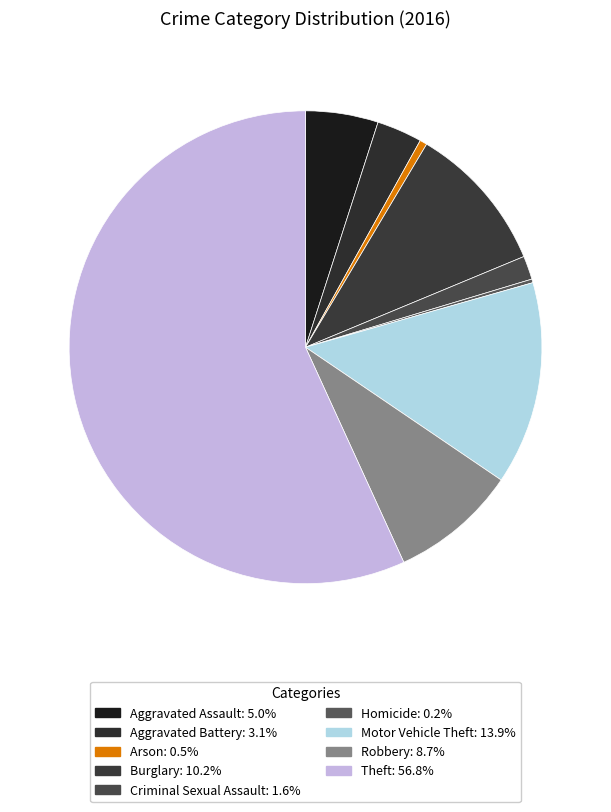

Combined, what portion of the pie is Theft and Criminal Sexual Assault?

58.4%